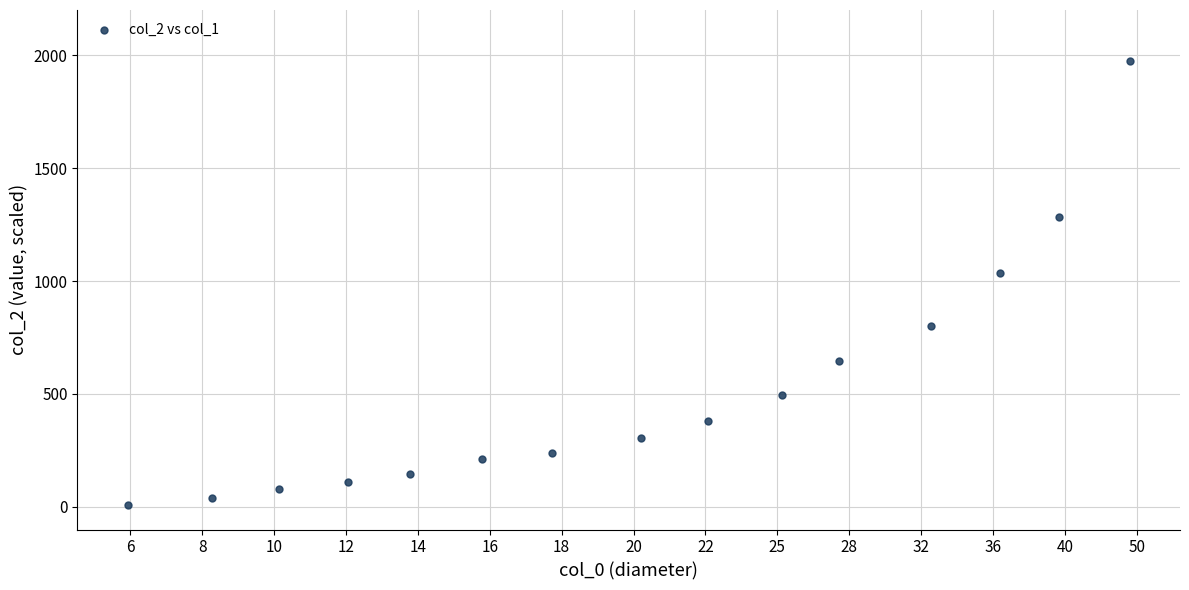

What is the range of X values (max minus min)?

13.9